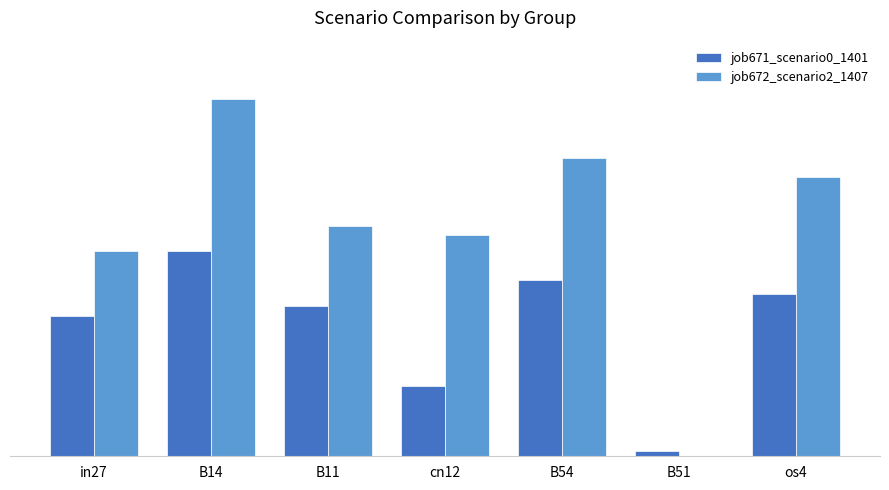

At which label does job672_scenario2_1407 reach its minimum?

B51